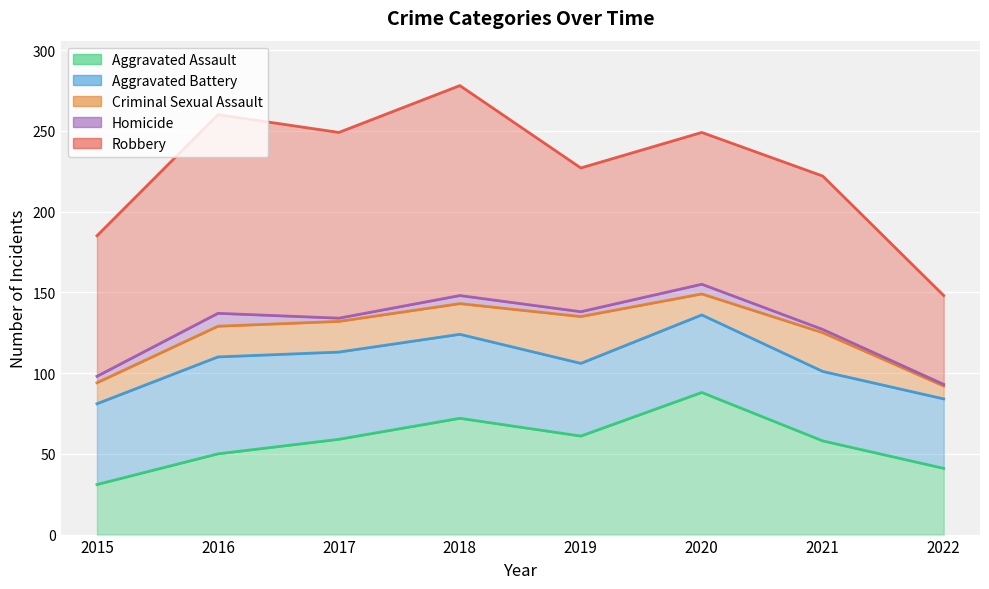

How many categories are shown in the chart?

8